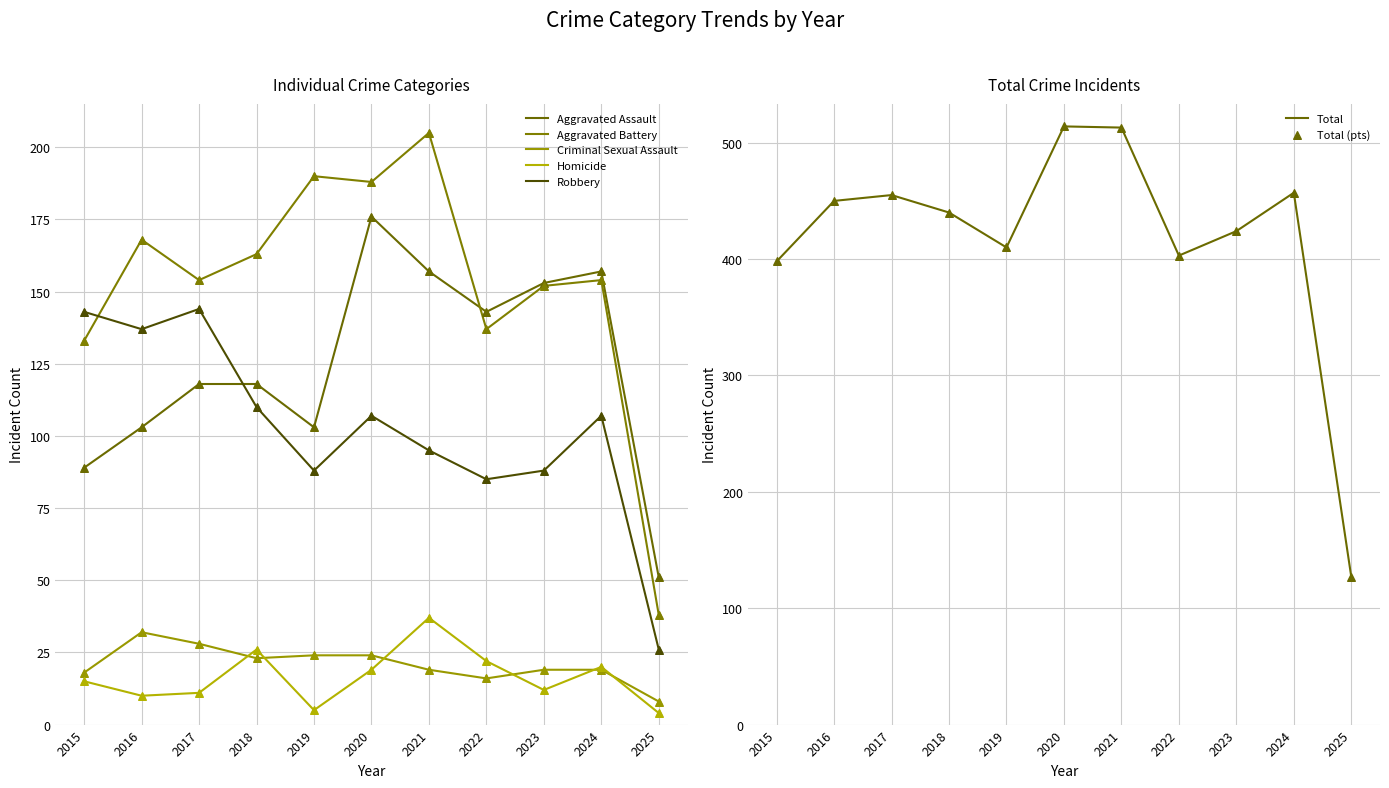

Which series has the largest total across all categories?

Total